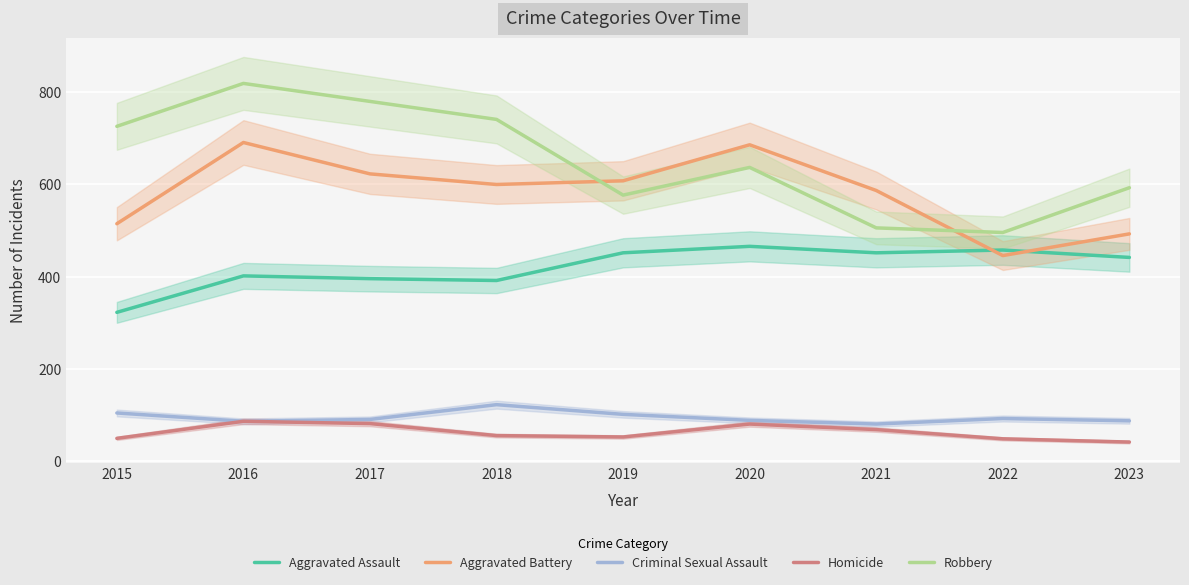

Which label corresponds to the smallest value in the chart?

2023